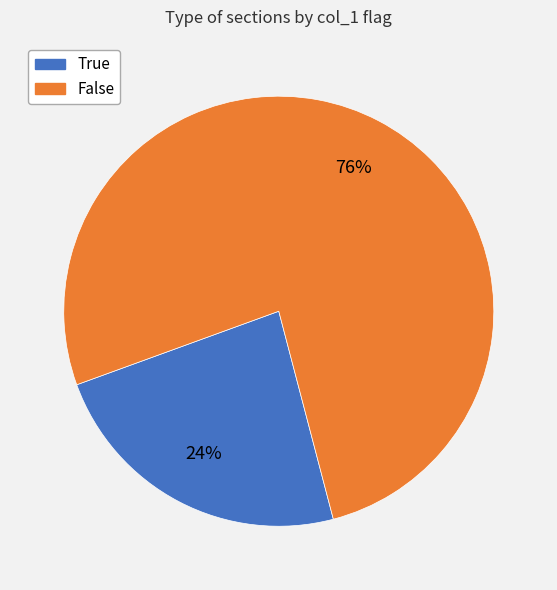

To the nearest percent, what is the average slice percentage?

50%